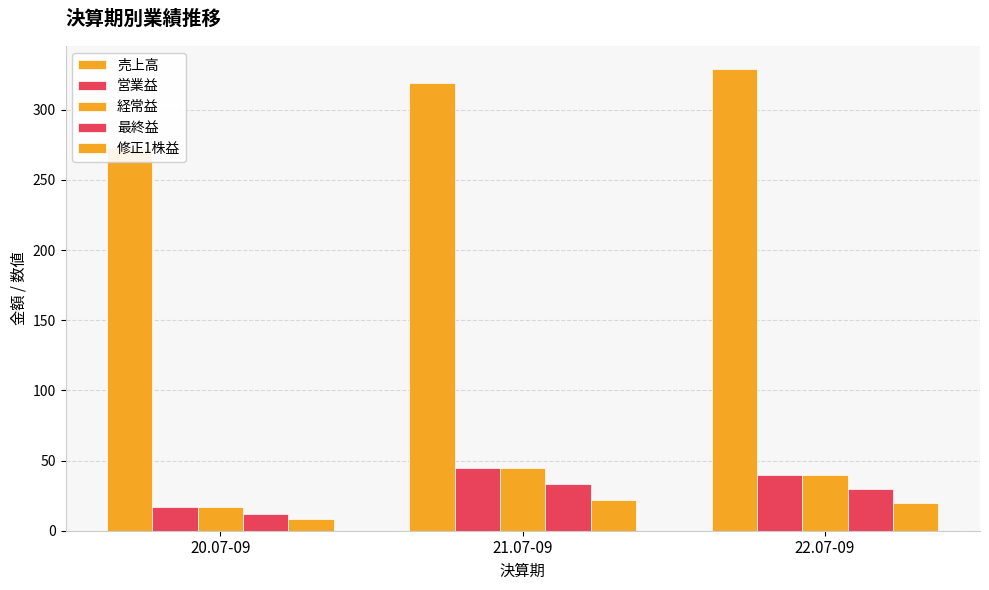

What is the greatest value displayed?

329.0